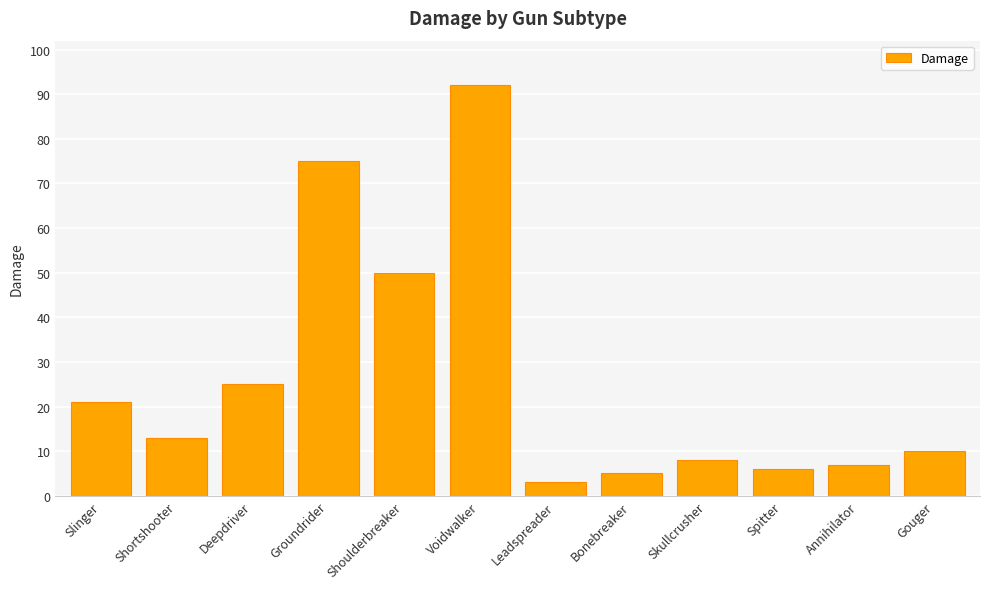

Are the bars horizontal?

No